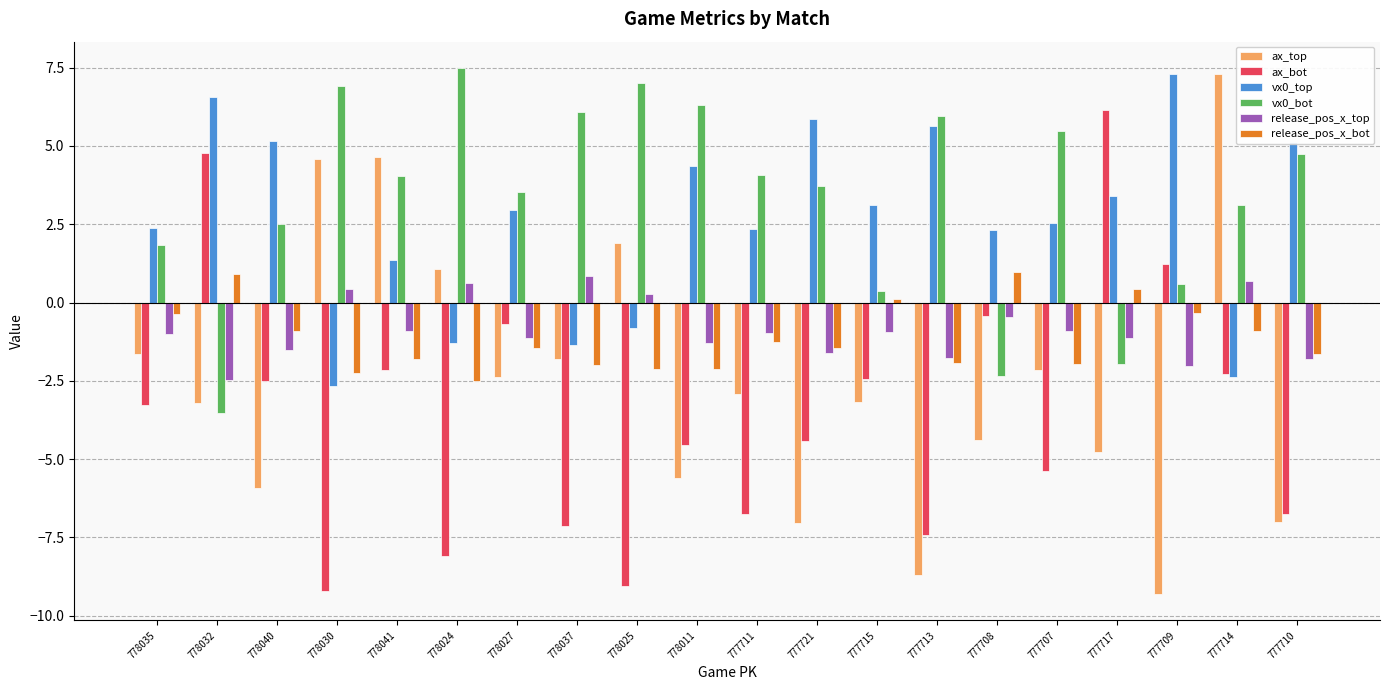

Rank the series at 778011 from lowest to highest value.

ax_top, ax_bot, release_pos_x_bot, release_pos_x_top, vx0_top, vx0_bot